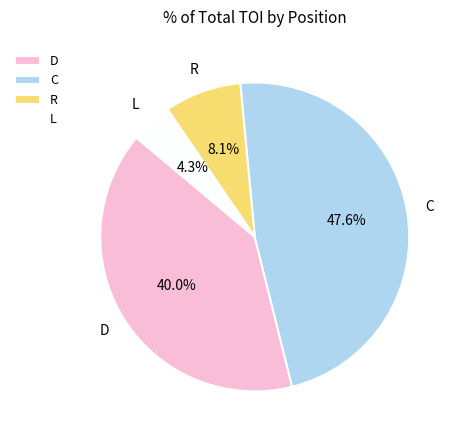

Count the number of slices in the pie.

4